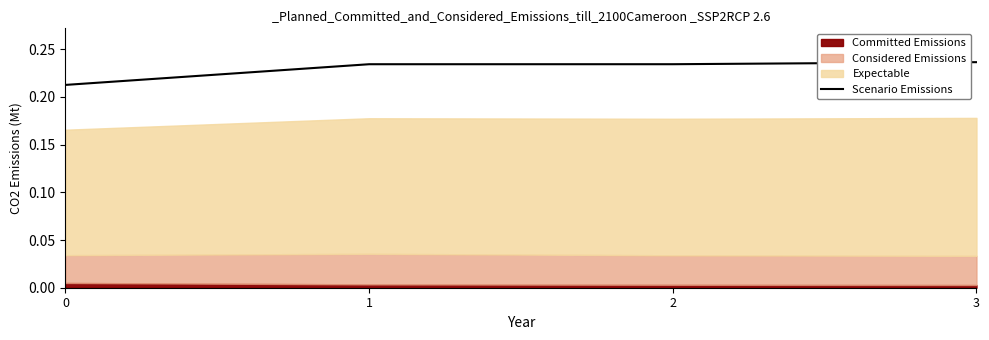

Which label corresponds to the largest value in the chart?

3